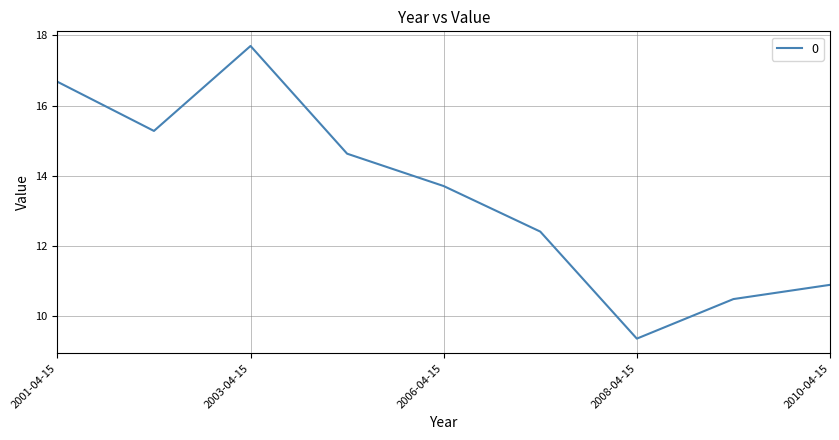

What is the difference between the maximum and minimum values?

8.4